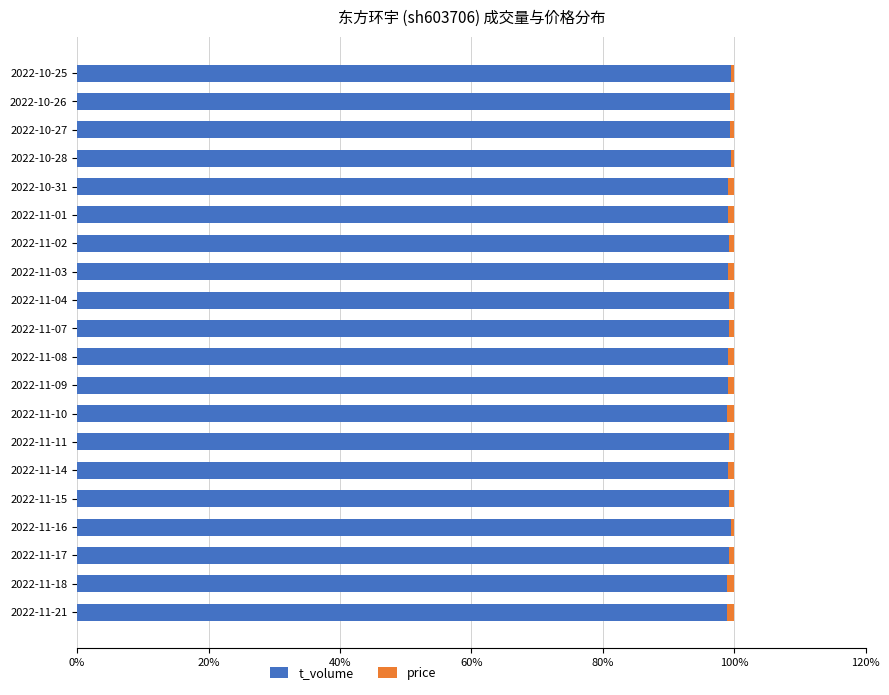

What is the average value of the t_volume series?

99.2